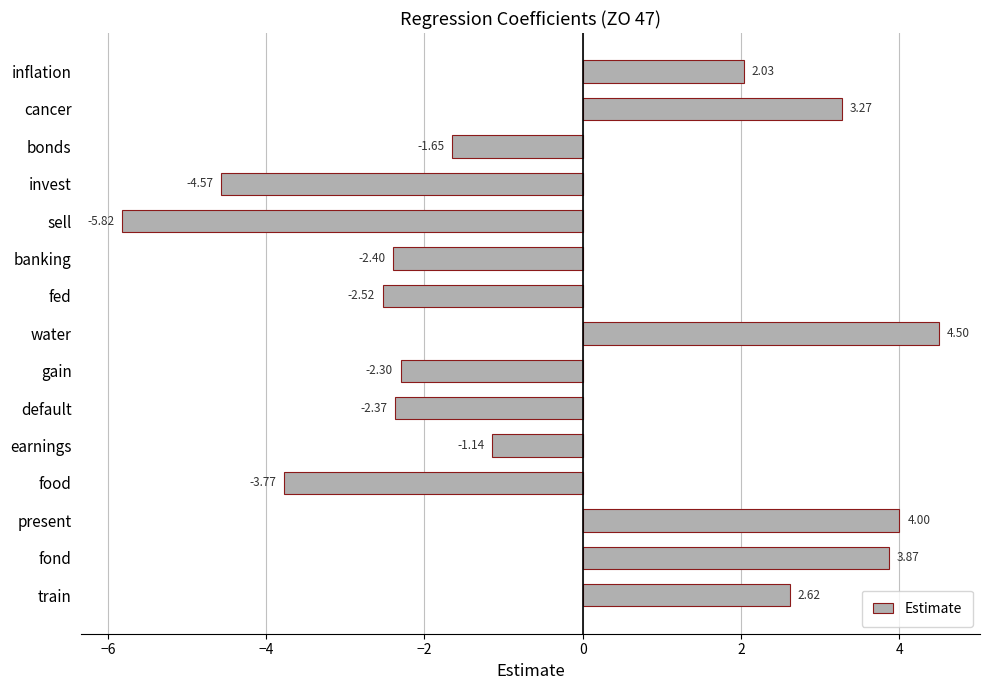

What is the change in value from inflation to train?

+0.6